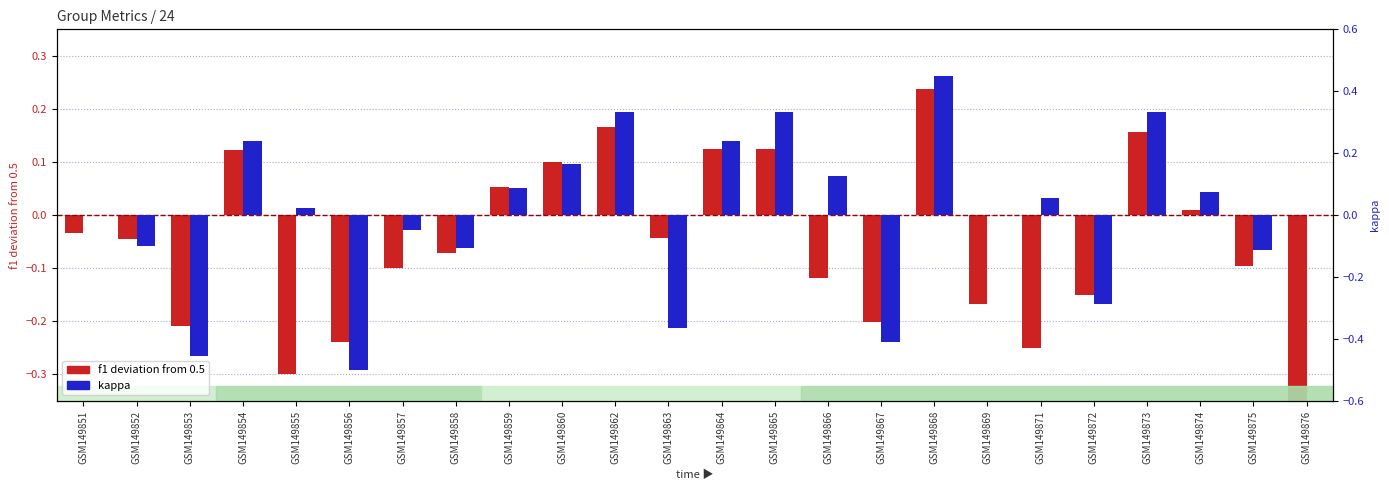

How many positive values does the kappa series have?

12